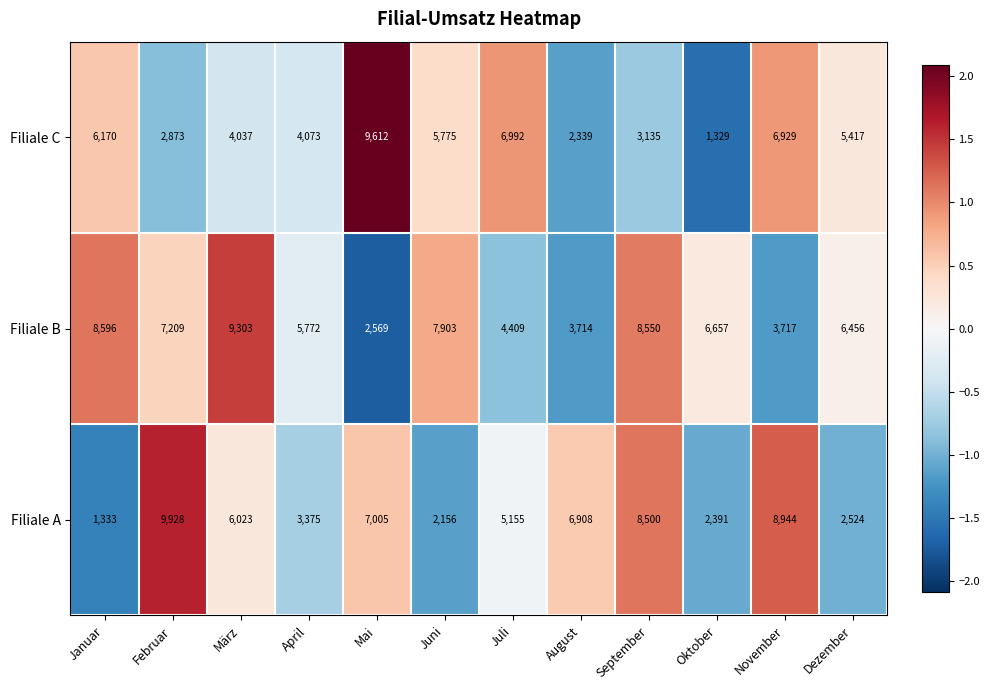

What is the average value of the Filiale C series?

4890